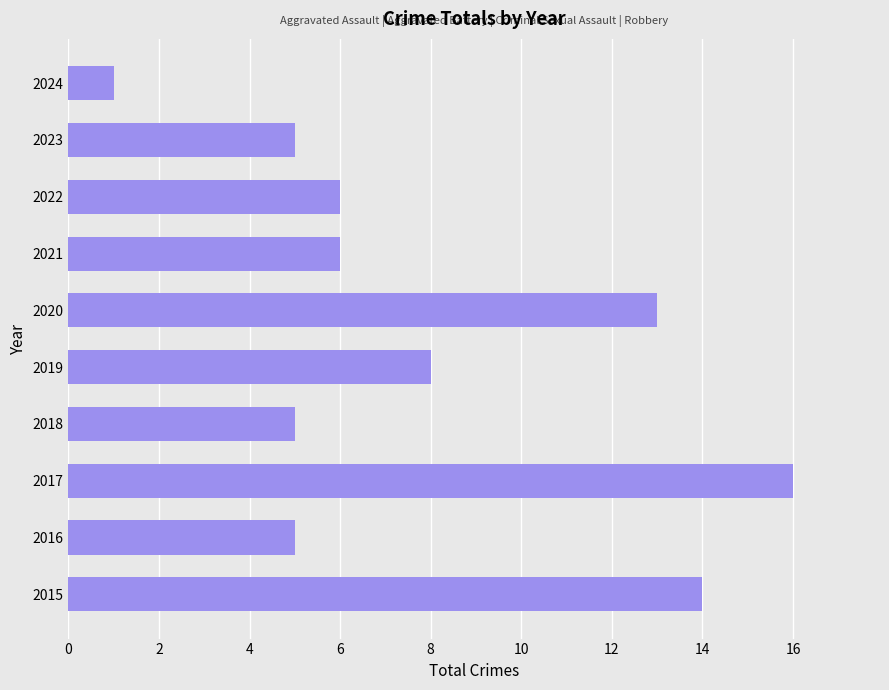

The chart shows a value of 16 at 2017. True or false?

True